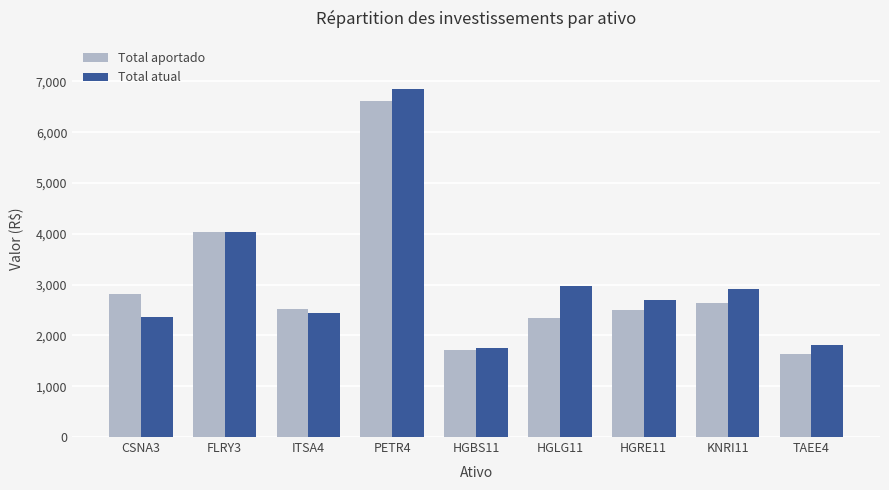

Are the bars grouped side by side (vs. stacked)?

Yes